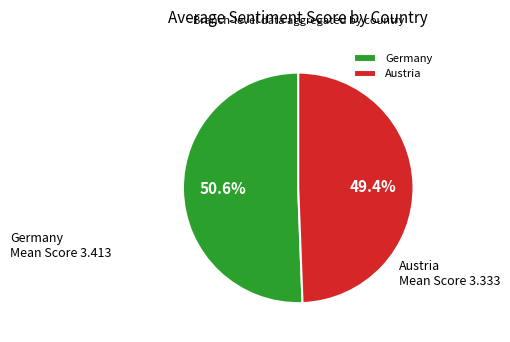

What is the largest slice in the pie chart?

Germany